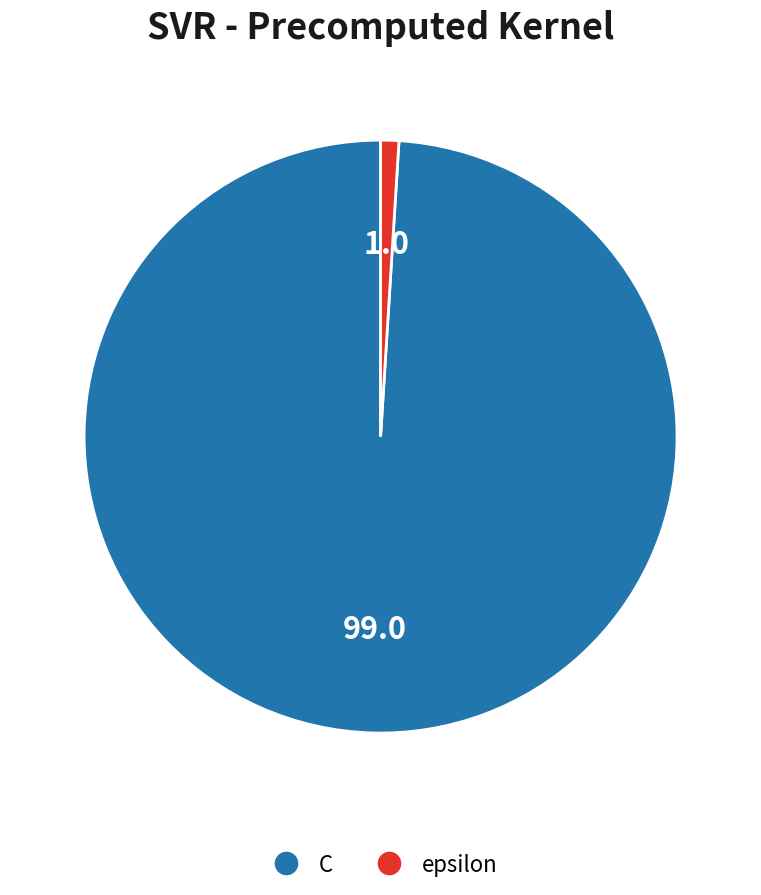

Is epsilon the majority of the pie?

No